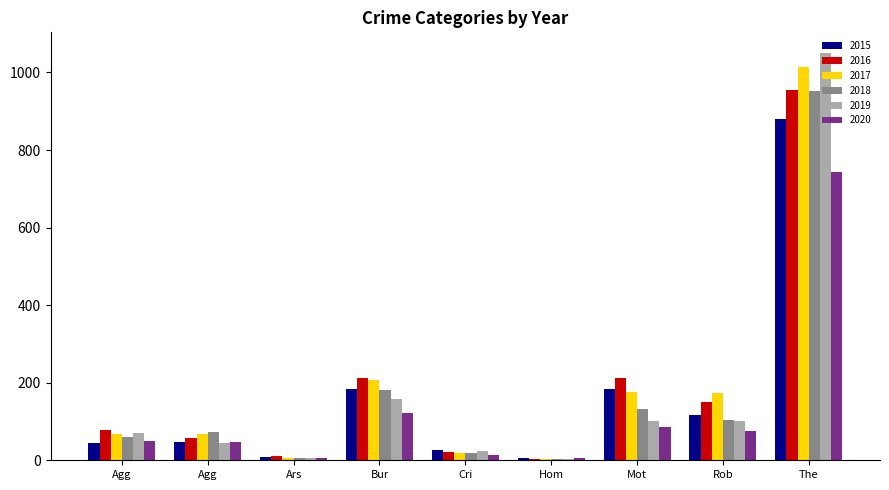

How many bars are there in total?

54